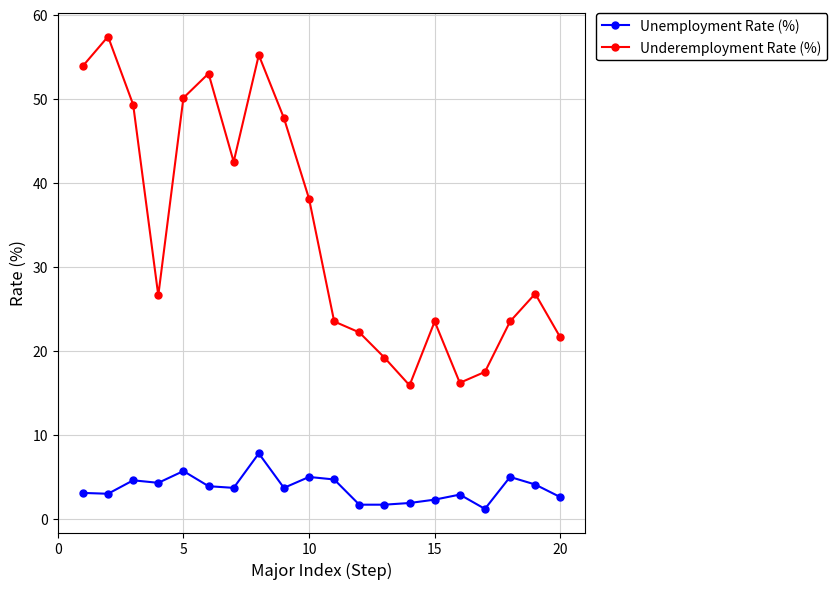

What is the sum of all Underemployment Rate (%) values?

683.7